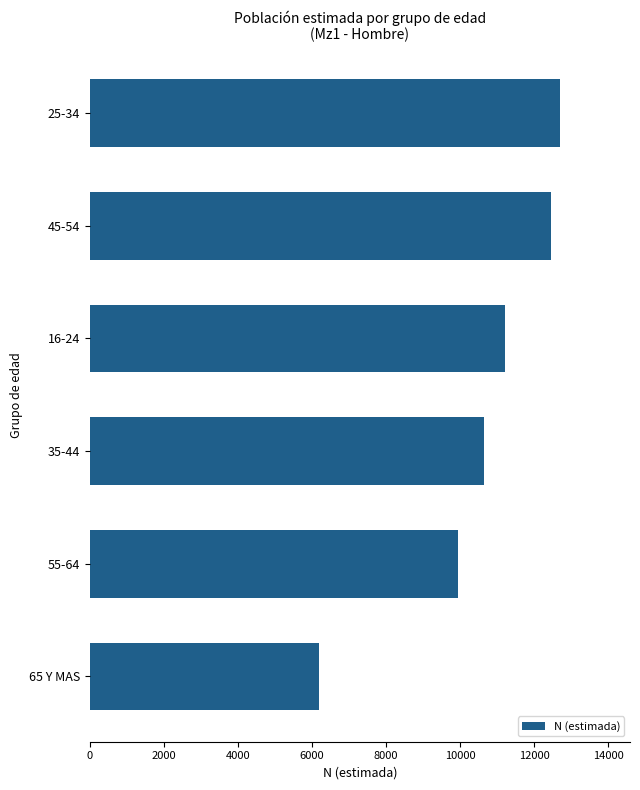

How many bars are there in total?

6